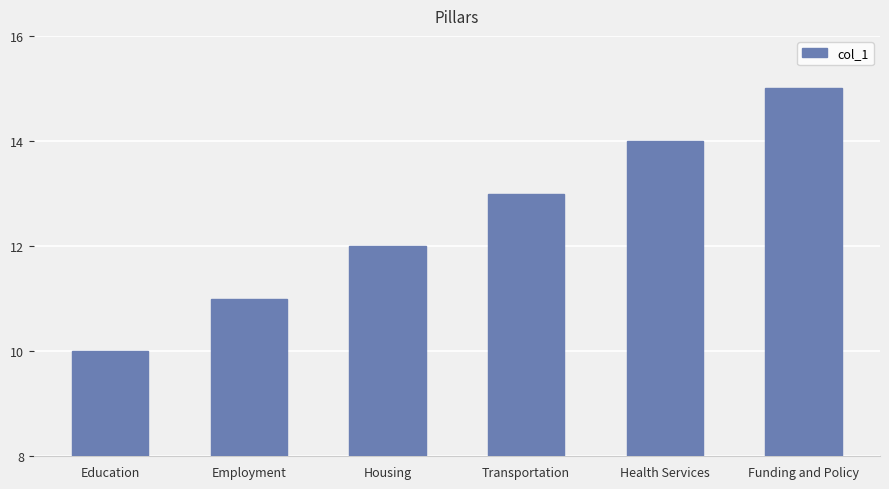

What is the approximate value at Funding and Policy?

15